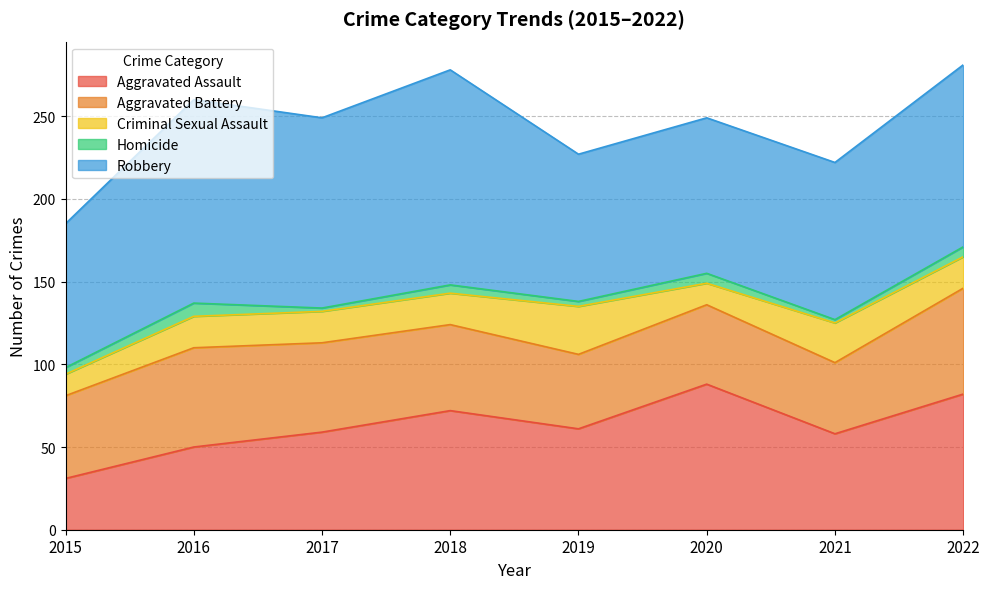

What value does the Aggravated Assault series have at 2017, to the nearest 5?

60